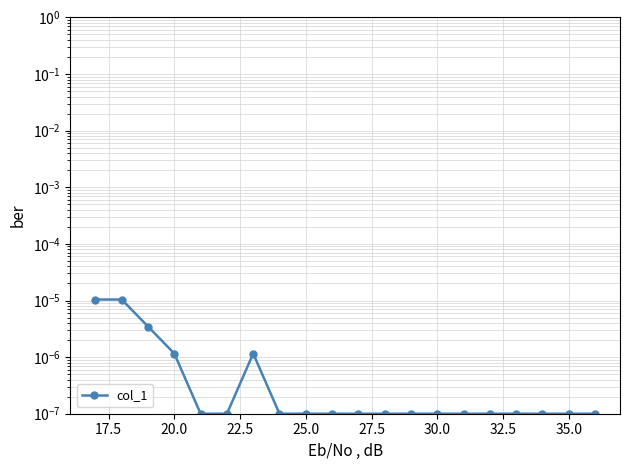

Which label corresponds to the smallest value in the chart?

25.0